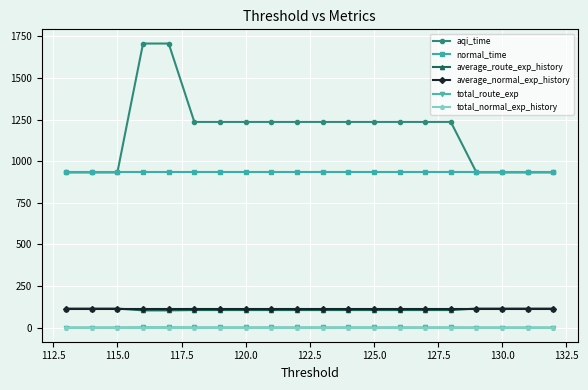

What are all the series names shown in the legend?

aqi_time, normal_time, average_route_exp_history, average_normal_exp_history, total_route_exp, total_normal_exp_history